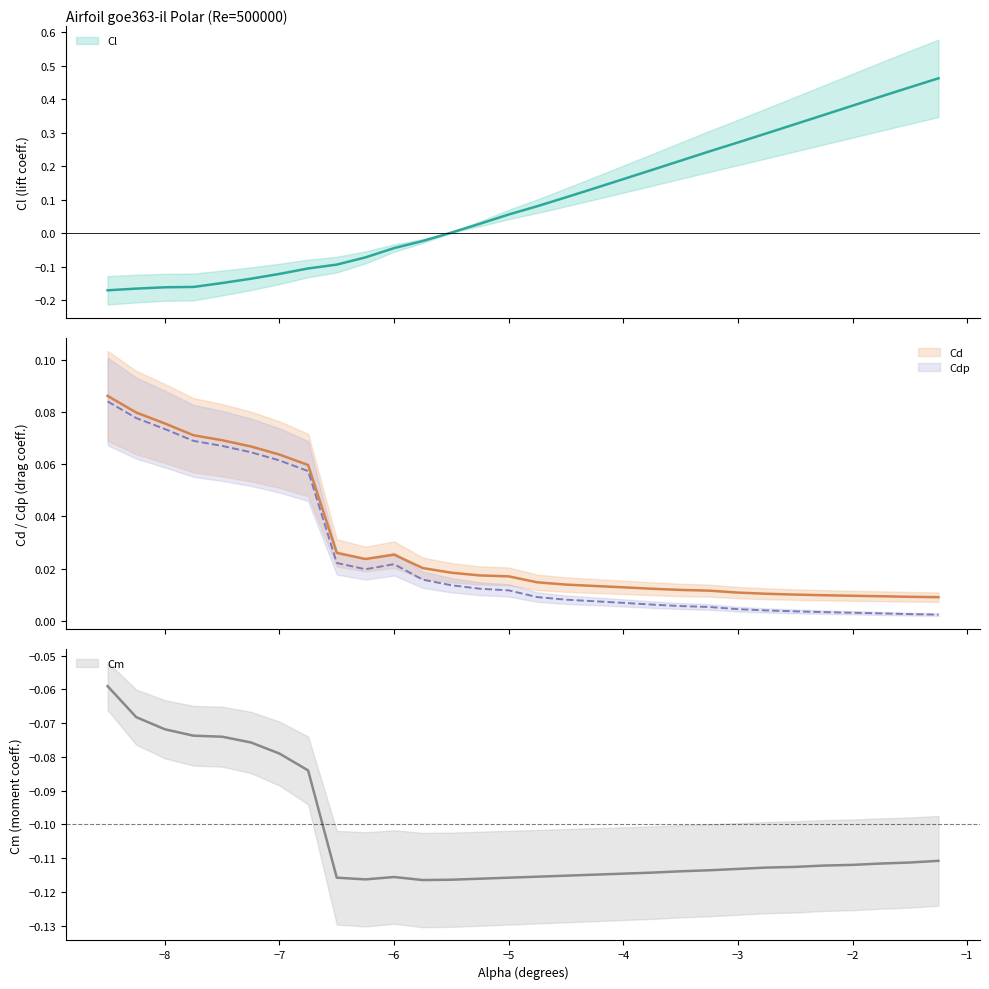

Reading left to right, list all the values displayed in this chart.

Cl: -8.5=-0.2	-8.25=-0.2	-8.0=-0.2	-7.75=-0.2	-7.5=-0.1	-7.25=-0.1	-7.0=-0.1	-6.75=-0.1	-6.5=-0.1	-6.25=-0.1	-6.0=-0.0	-5.75=-0.0	-5.5=0.0	-5.25=0.0	-5.0=0.1	-4.75=0.1	-4.5=0.1	-4.25=0.1	-4.0=0.2	-3.75=0.2	-3.5=0.2	-3.25=0.2	-3.0=0.3	-2.75=0.3	-2.5=0.3	-2.25=0.4	-2.0=0.4	-1.75=0.4	-1.5=0.4	-1.25=0.5
Cd: -8.5=0.1	-8.25=0.1	-8.0=0.1	-7.75=0.1	-7.5=0.1	-7.25=0.1	-7.0=0.1	-6.75=0.1	-6.5=0.0	-6.25=0.0	-6.0=0.0	-5.75=0.0	-5.5=0.0	-5.25=0.0	-5.0=0.0	-4.75=0.0	-4.5=0.0	-4.25=0.0	-4.0=0.0	-3.75=0.0	-3.5=0.0	-3.25=0.0	-3.0=0.0	-2.75=0.0	-2.5=0.0	-2.25=0.0	-2.0=0.0	-1.75=0.0	-1.5=0.0	-1.25=0.0
Cdp: -8.5=0.1	-8.25=0.1	-8.0=0.1	-7.75=0.1	-7.5=0.1	-7.25=0.1	-7.0=0.1	-6.75=0.1	-6.5=0.0	-6.25=0.0	-6.0=0.0	-5.75=0.0	-5.5=0.0	-5.25=0.0	-5.0=0.0	-4.75=0.0	-4.5=0.0	-4.25=0.0	-4.0=0.0	-3.75=0.0	-3.5=0.0	-3.25=0.0	-3.0=0.0	-2.75=0.0	-2.5=0.0	-2.25=0.0	-2.0=0.0	-1.75=0.0	-1.5=0.0	-1.25=0.0
Cm: -8.5=-0.1	-8.25=-0.1	-8.0=-0.1	-7.75=-0.1	-7.5=-0.1	-7.25=-0.1	-7.0=-0.1	-6.75=-0.1	-6.5=-0.1	-6.25=-0.1	-6.0=-0.1	-5.75=-0.1	-5.5=-0.1	-5.25=-0.1	-5.0=-0.1	-4.75=-0.1	-4.5=-0.1	-4.25=-0.1	-4.0=-0.1	-3.75=-0.1	-3.5=-0.1	-3.25=-0.1	-3.0=-0.1	-2.75=-0.1	-2.5=-0.1	-2.25=-0.1	-2.0=-0.1	-1.75=-0.1	-1.5=-0.1	-1.25=-0.1